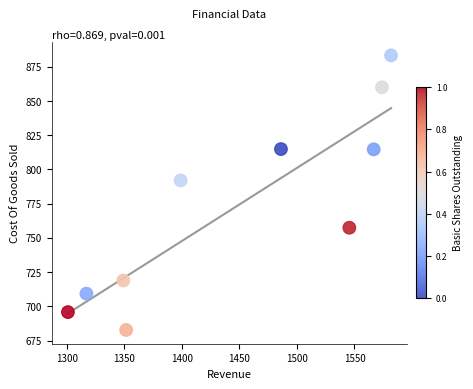

What is the average X value?

1447.1